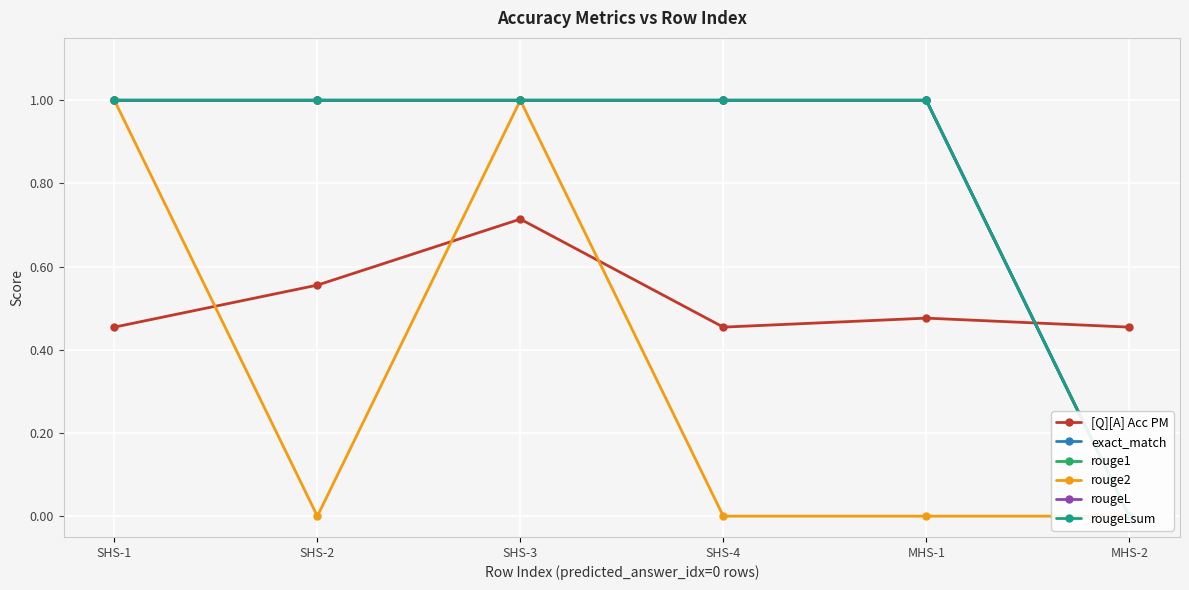

Where do [Q][A] Acc PM and rouge1 first cross each other?

MHS-1 and MHS-2